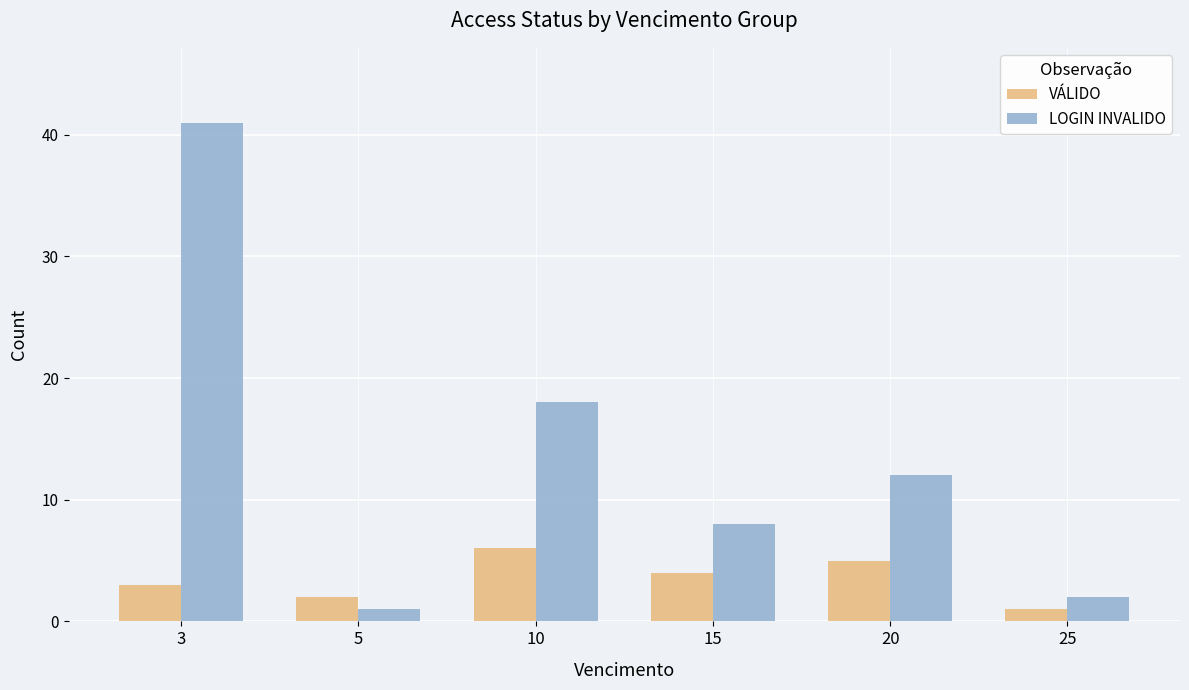

Count the number of categories in the chart.

6